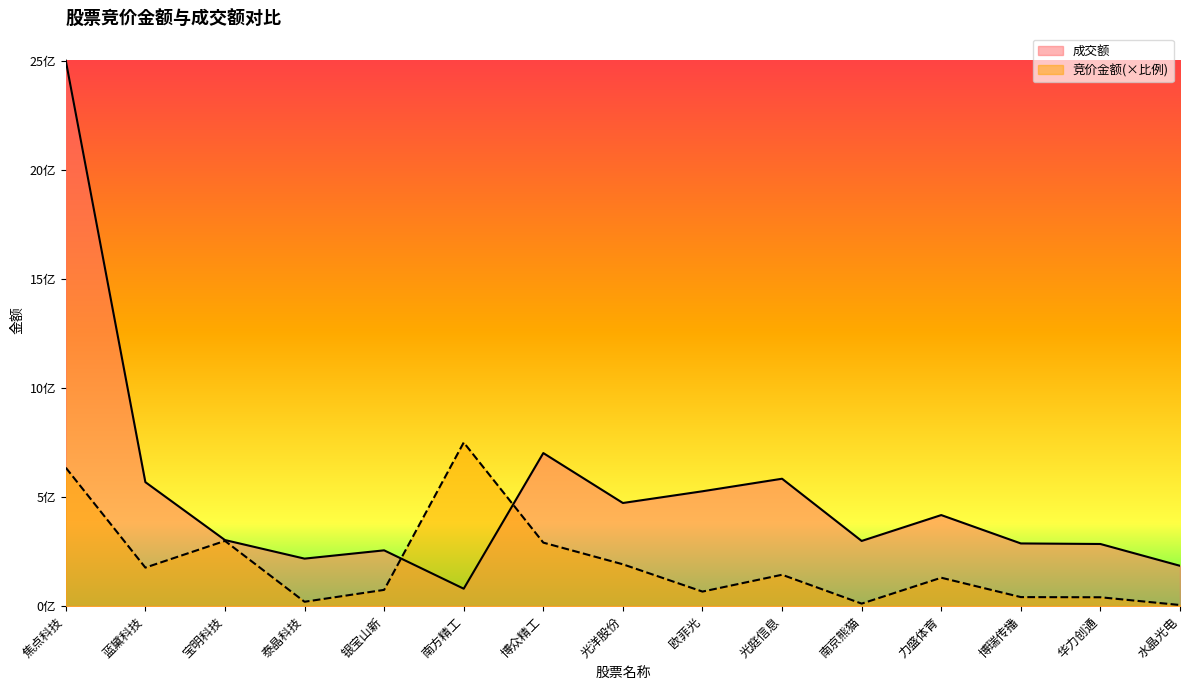

What is the spread (max minus min) of values at 宝明科技?

4003446.7